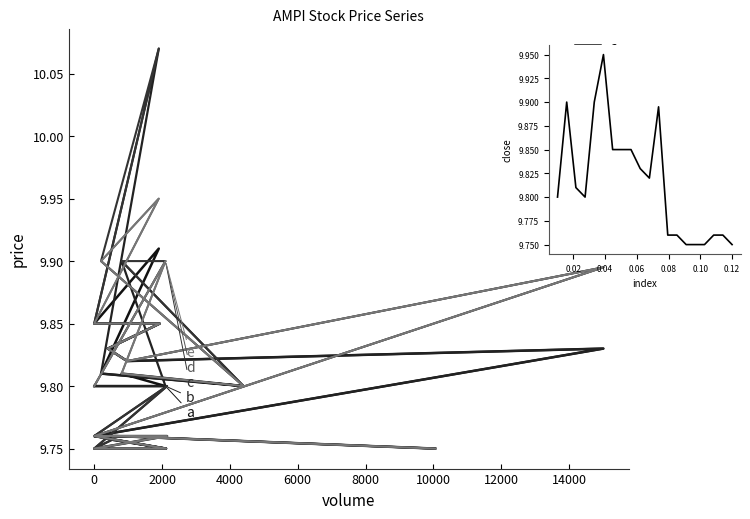

True or false: b and c intersect in this chart.

False